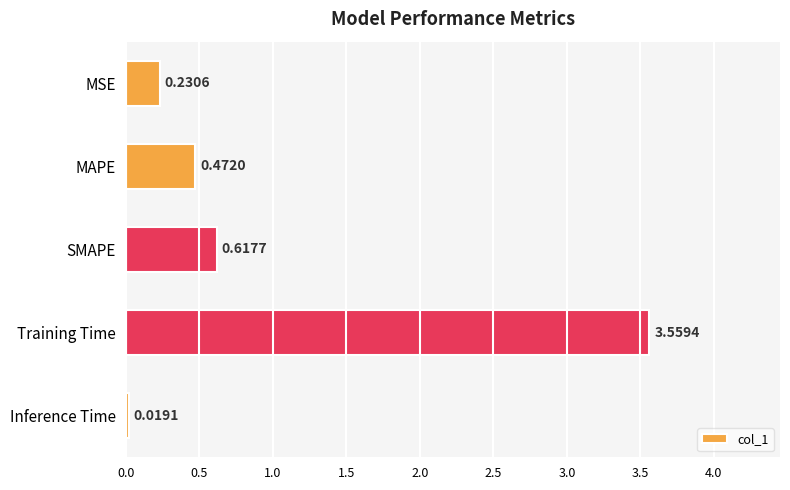

Which has a higher value, Training Time or MAPE?

Training Time